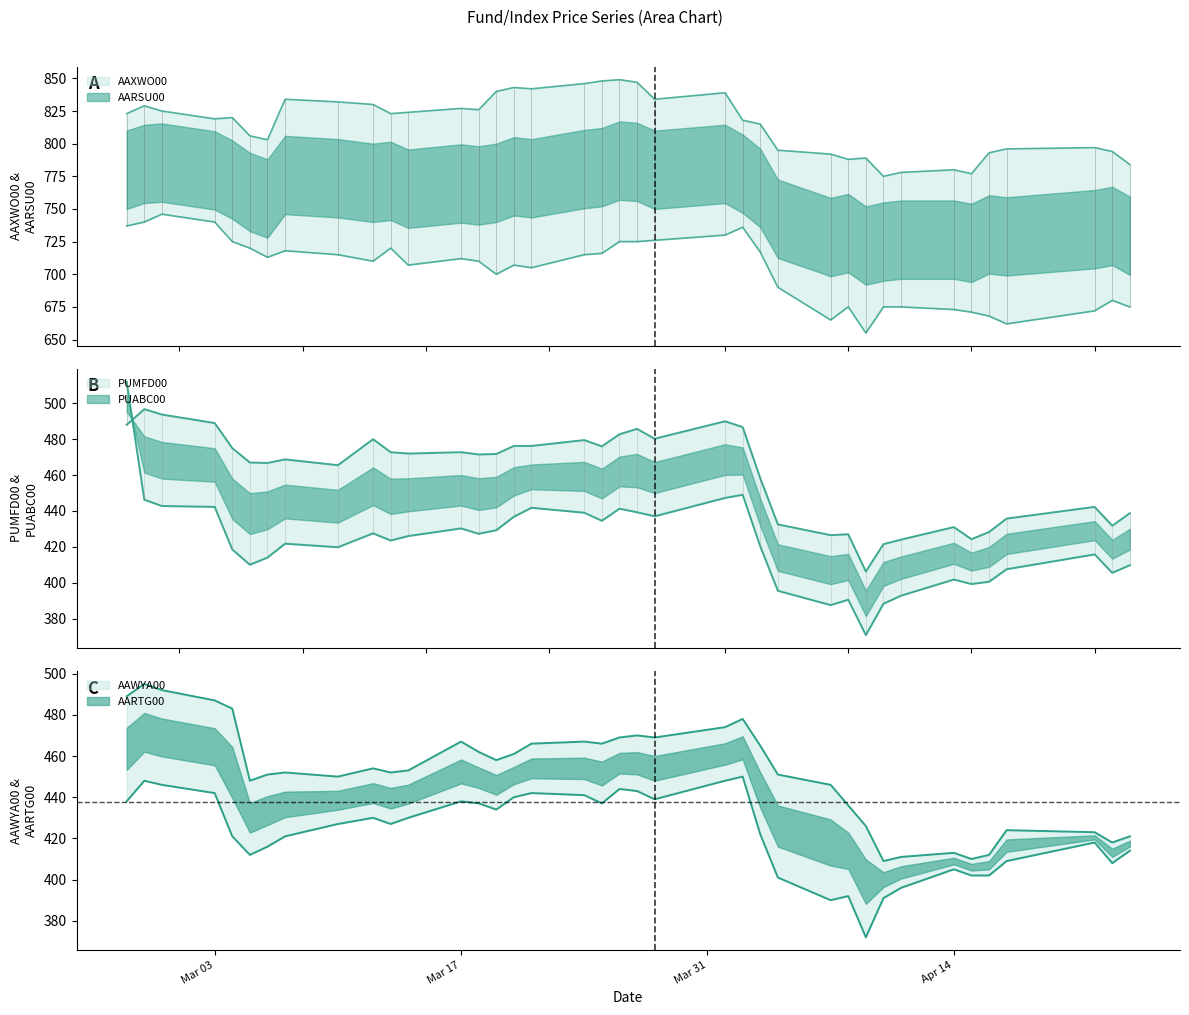

How many interior local valleys does the AARSU00 series have?

8